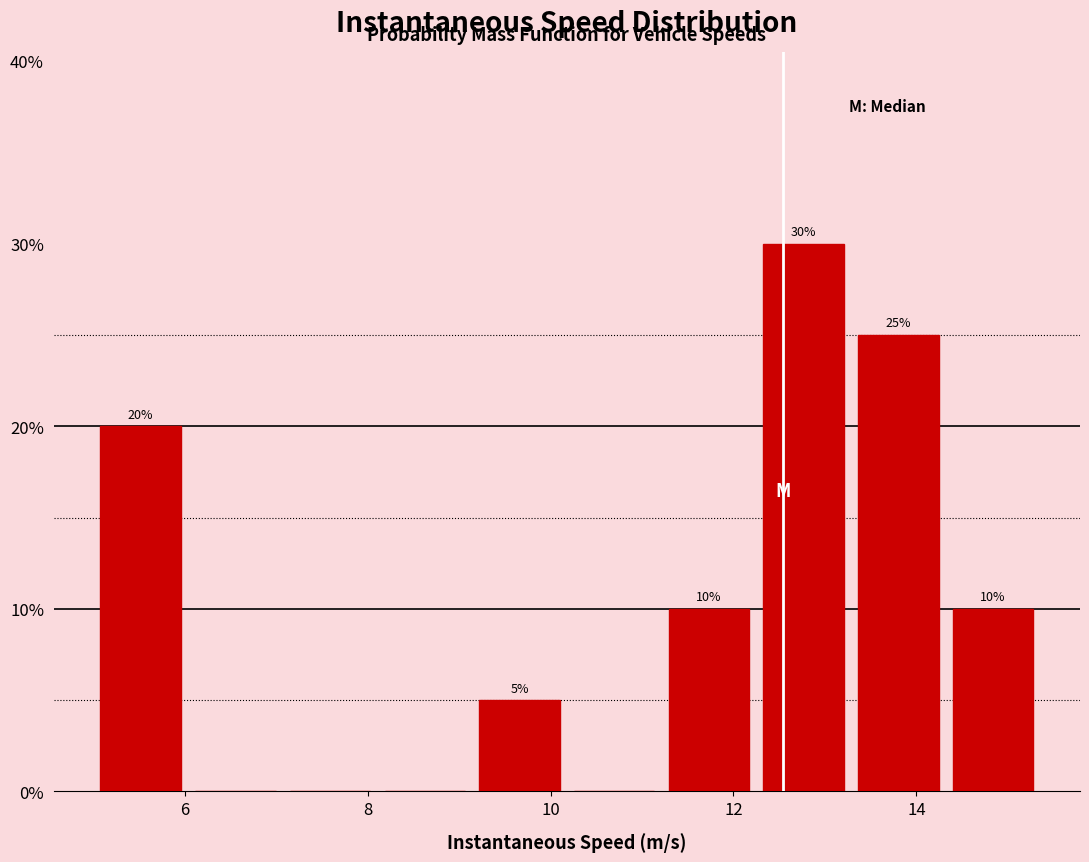

Over which range of the x-axis is the bar tallest?

12.2 to 13.2